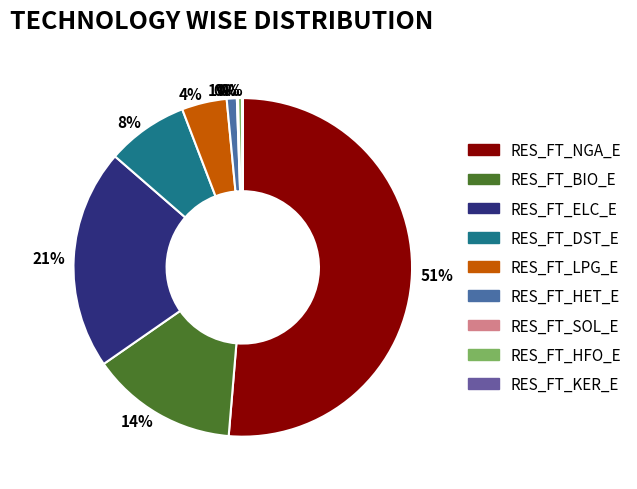

What is the smallest slice in the pie chart?

RES_FT_KER_E